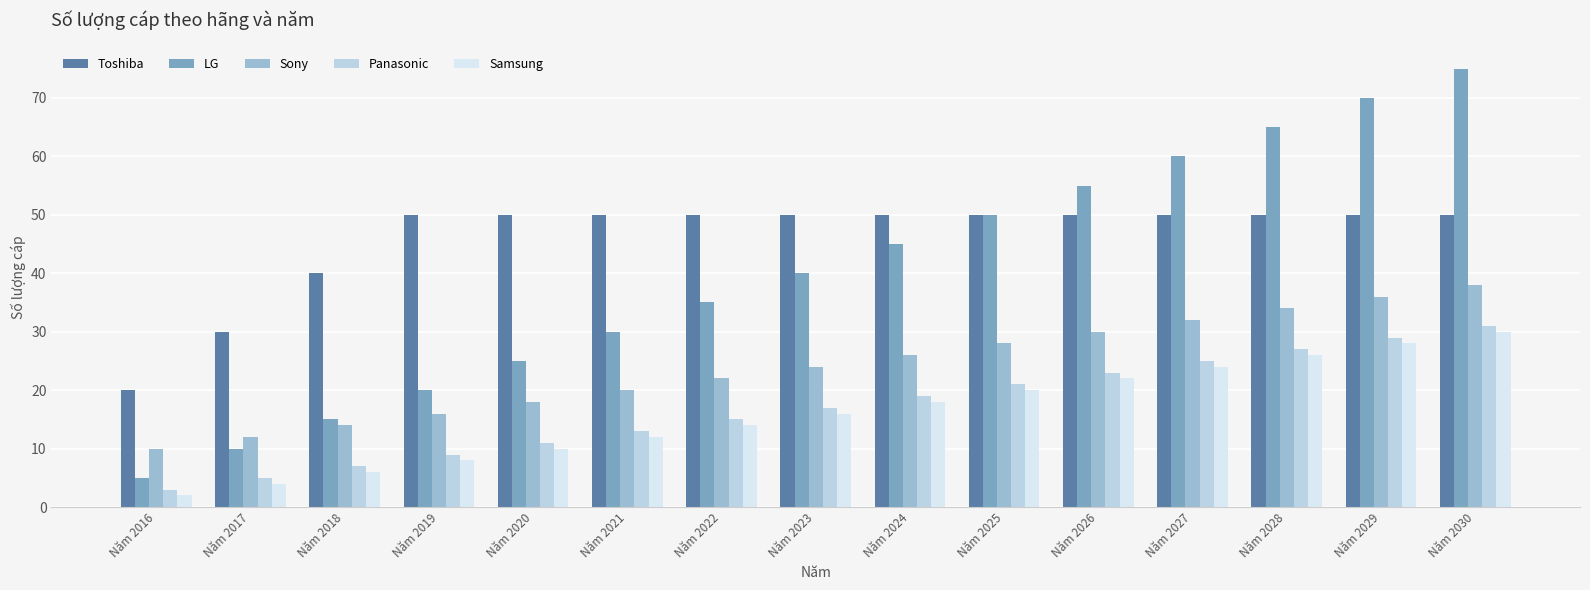

The value of Sony at Năm 2016 is 16. True or false?

False